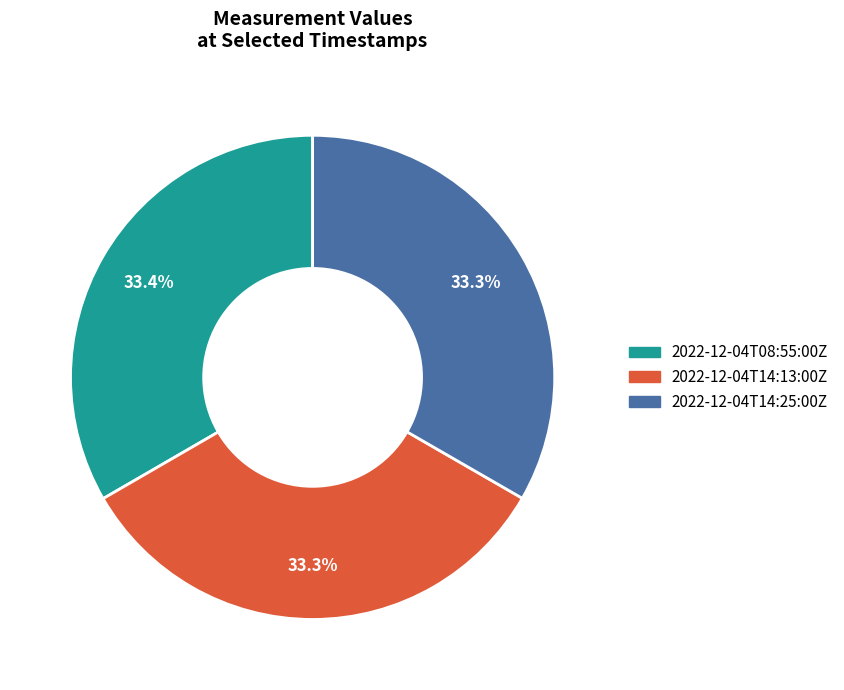

How many segments does this pie chart have?

3